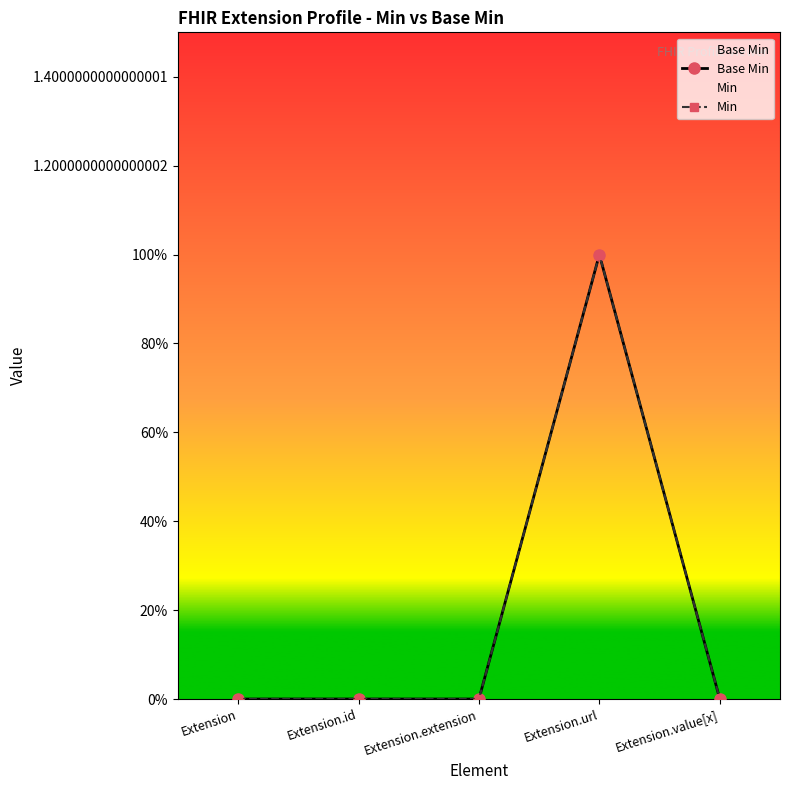

True or false: Base Min has more than 1 interior local peaks.

False